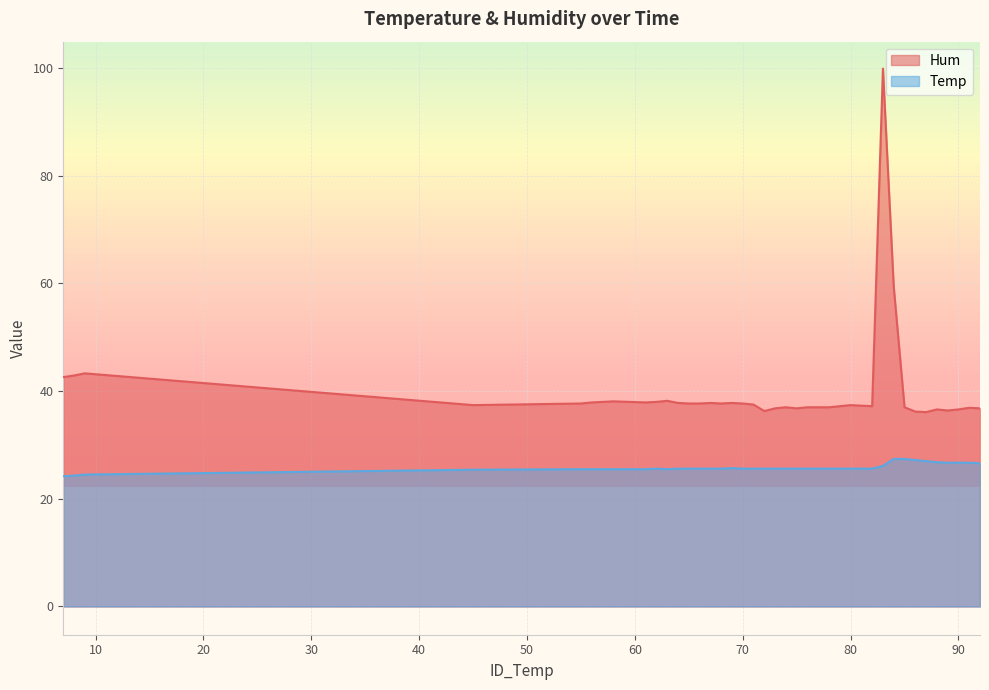

Where is the first local minimum for Temp?

63